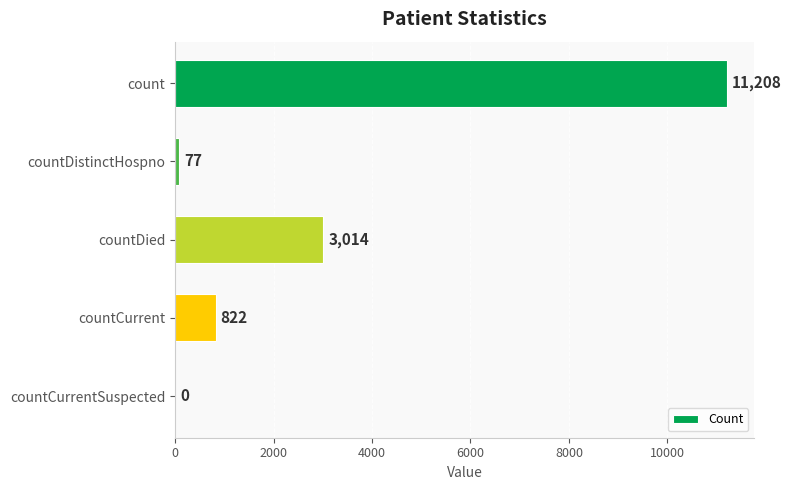

Which has a higher value, countCurrent or countDistinctHospno?

countCurrent